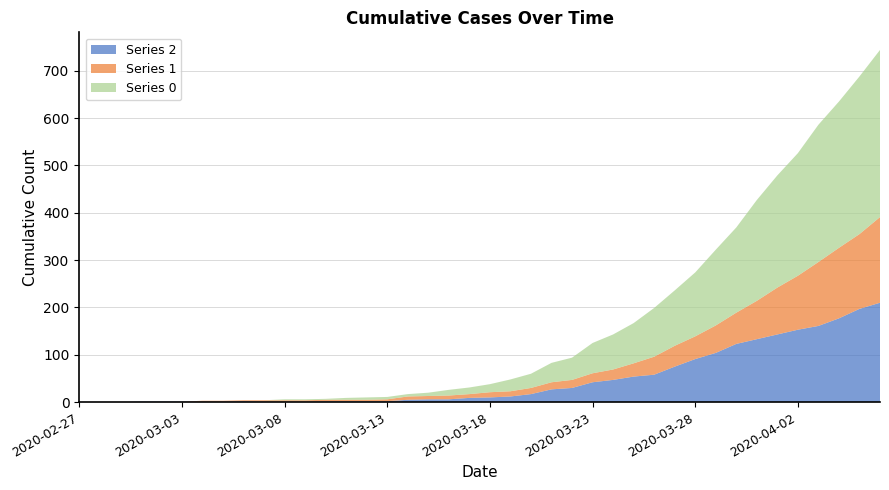

Reading left to right, transcribe all the data shown in this chart.

0: 2020-02-27=0	2020-02-28=0	2020-02-29=0	2020-03-01=0	2020-03-02=0	2020-03-03=0	2020-03-04=0	2020-03-05=0	2020-03-06=0	2020-03-07=0	2020-03-08=2	2020-03-09=2	2020-03-10=2	2020-03-11=4	2020-03-12=5	2020-03-13=5	2020-03-14=5	2020-03-15=7	2020-03-16=12	2020-03-17=14	2020-03-18=17	2020-03-19=25	2020-03-20=30	2020-03-21=41	2020-03-22=47	2020-03-23=64	2020-03-24=74	2020-03-25=85	2020-03-26=103	2020-03-27=117	2020-03-28=135	2020-03-29=160	2020-03-30=180	2020-03-31=213	2020-04-01=237	2020-04-02=259	2020-04-03=290	2020-04-04=309	2020-04-05=333	2020-04-06=353
1: 2020-02-27=0	2020-02-28=0	2020-02-29=0	2020-03-01=0	2020-03-02=0	2020-03-03=0	2020-03-04=2	2020-03-05=2	2020-03-06=2	2020-03-07=3	2020-03-08=3	2020-03-09=3	2020-03-10=3	2020-03-11=3	2020-03-12=3	2020-03-13=4	2020-03-14=7	2020-03-15=7	2020-03-16=8	2020-03-17=8	2020-03-18=11	2020-03-19=11	2020-03-20=13	2020-03-21=15	2020-03-22=17	2020-03-23=19	2020-03-24=22	2020-03-25=28	2020-03-26=38	2020-03-27=44	2020-03-28=48	2020-03-29=58	2020-03-30=66	2020-03-31=81	2020-04-01=99	2020-04-02=114	2020-04-03=135	2020-04-04=149	2020-04-05=158	2020-04-06=181
2: 2020-02-27=0	2020-02-28=0	2020-02-29=0	2020-03-01=1	2020-03-02=1	2020-03-03=1	2020-03-04=1	2020-03-05=1	2020-03-06=2	2020-03-07=1	2020-03-08=1	2020-03-09=1	2020-03-10=2	2020-03-11=2	2020-03-12=2	2020-03-13=2	2020-03-14=5	2020-03-15=6	2020-03-16=6	2020-03-17=9	2020-03-18=10	2020-03-19=12	2020-03-20=17	2020-03-21=27	2020-03-22=30	2020-03-23=42	2020-03-24=47	2020-03-25=54	2020-03-26=58	2020-03-27=75	2020-03-28=91	2020-03-29=104	2020-03-30=123	2020-03-31=133	2020-04-01=143	2020-04-02=153	2020-04-03=161	2020-04-04=177	2020-04-05=197	2020-04-06=210